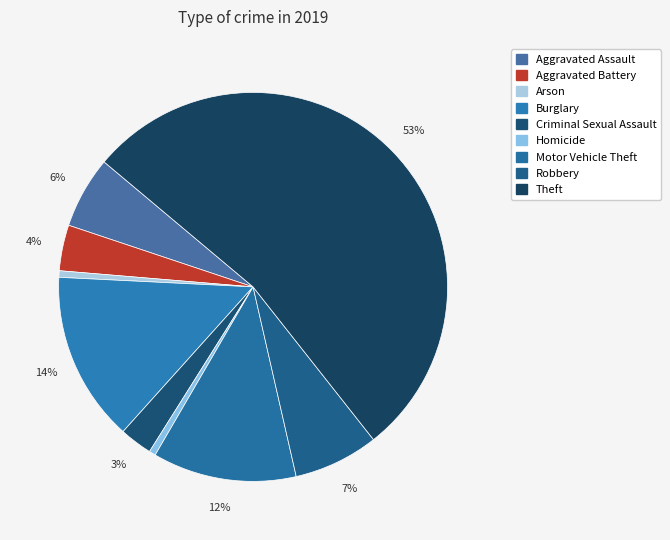

What percentage is the Theft slice, to the nearest percent?

53%